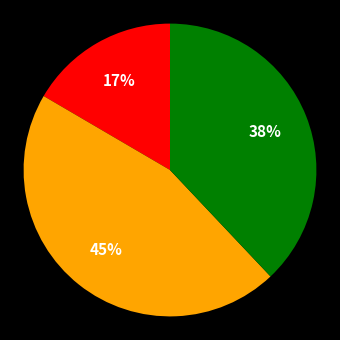

Is there a majority slice in this chart?

No